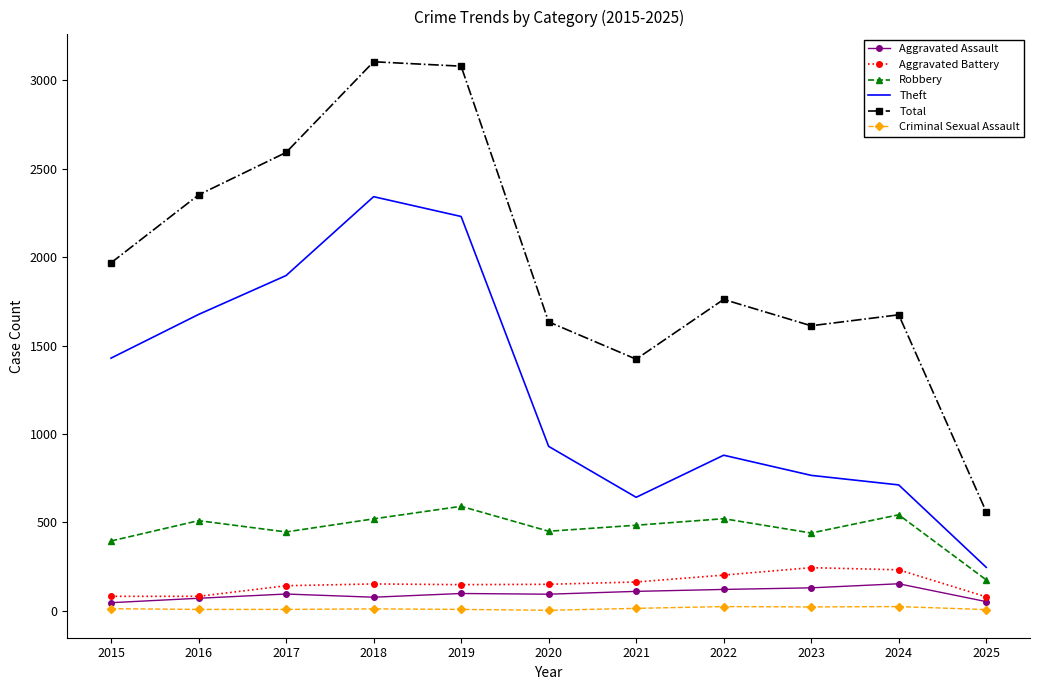

How many interior local peaks does the Total series have?

3